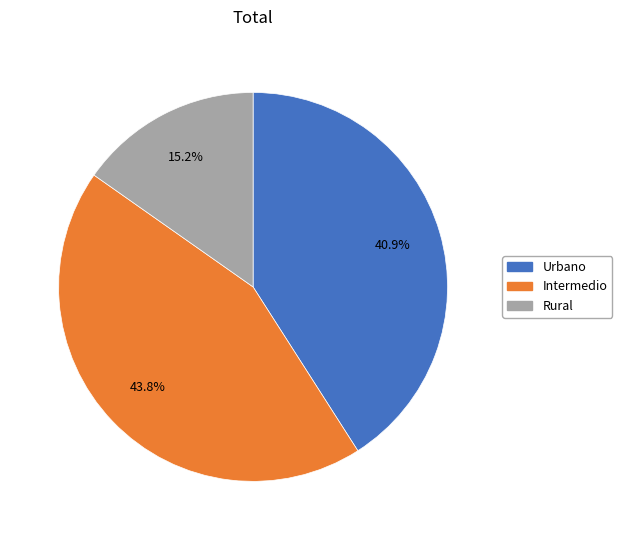

Rank the categories by value from highest to lowest.

Intermedio, Urbano, Rural